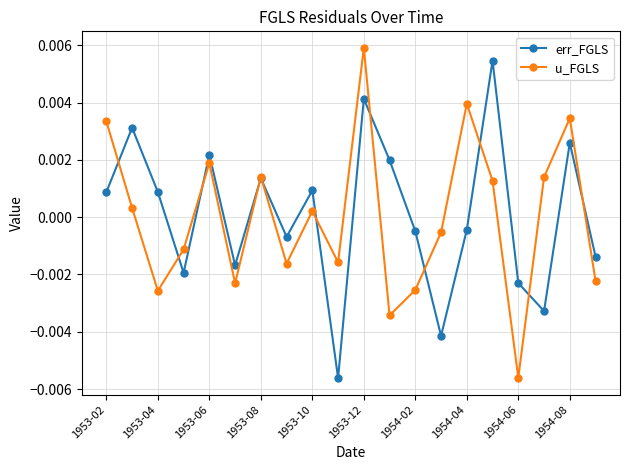

How many interior local valleys does the err_FGLS series have?

6